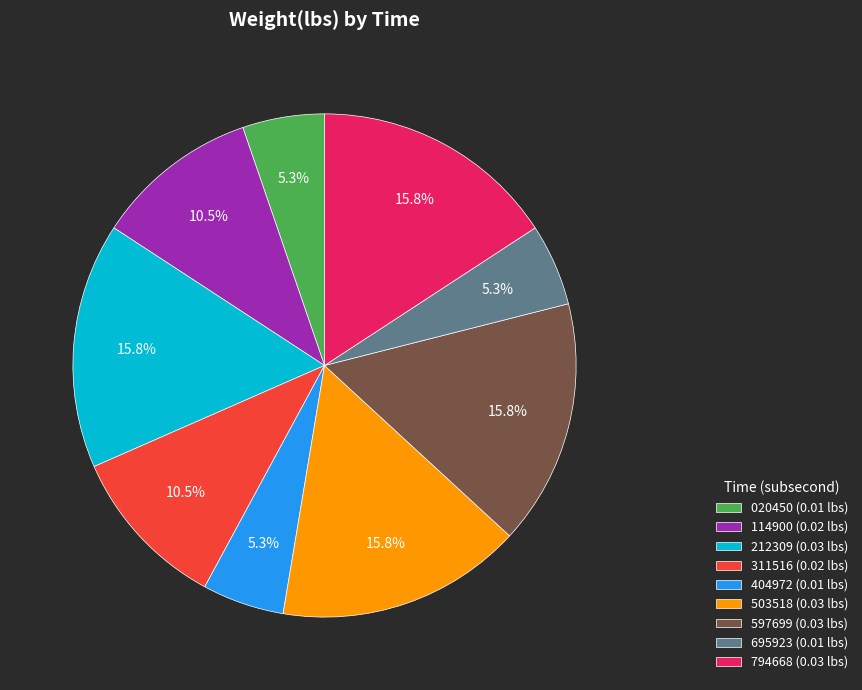

Combined, what portion of the pie is 597699 (0.03 lbs) and 695923 (0.01 lbs)?

21.1%